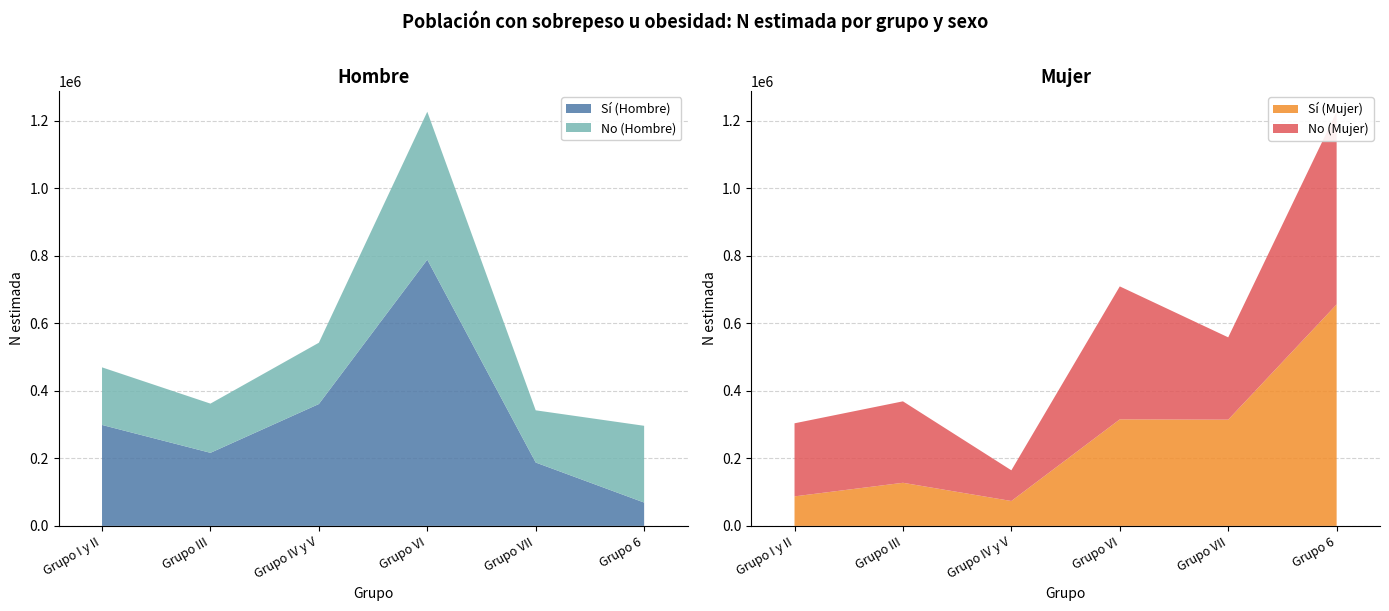

Reading right to left, what are all the values shown in this chart?

Hombre - N estimada (Si): Grupo 6=69139	Grupo VII=187669	Grupo VI=788450	Grupo IV y V=360889	Grupo III=216390	Grupo I y II=298937
Hombre - N estimada (No): Grupo 6=227300	Grupo VII=154606	Grupo VI=437996	Grupo IV y V=181500	Grupo III=145742	Grupo I y II=170566
Mujer - N estimada (Si): Grupo 6=655958	Grupo VII=314660	Grupo VI=315495	Grupo IV y V=73747	Grupo III=127698	Grupo I y II=87485
Mujer - N estimada (No): Grupo 6=570707	Grupo VII=243781	Grupo VI=393858	Grupo IV y V=90932	Grupo III=241217	Grupo I y II=216367